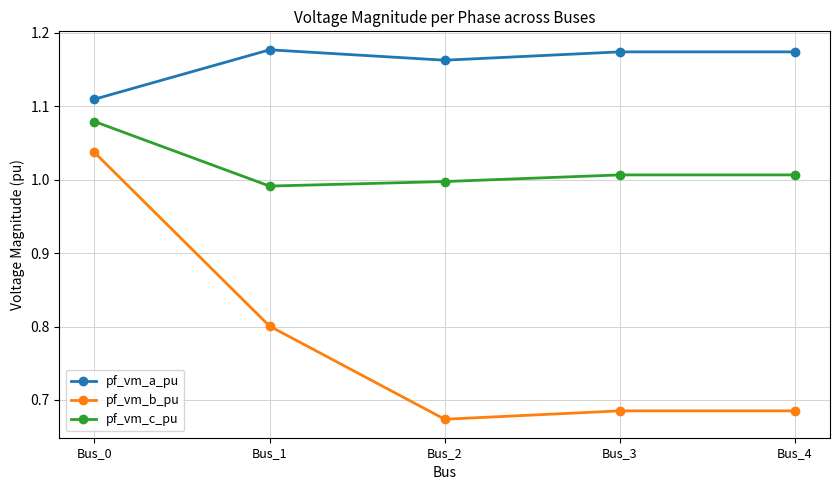

What is the spread (max minus min) of values at Bus_4?

0.5